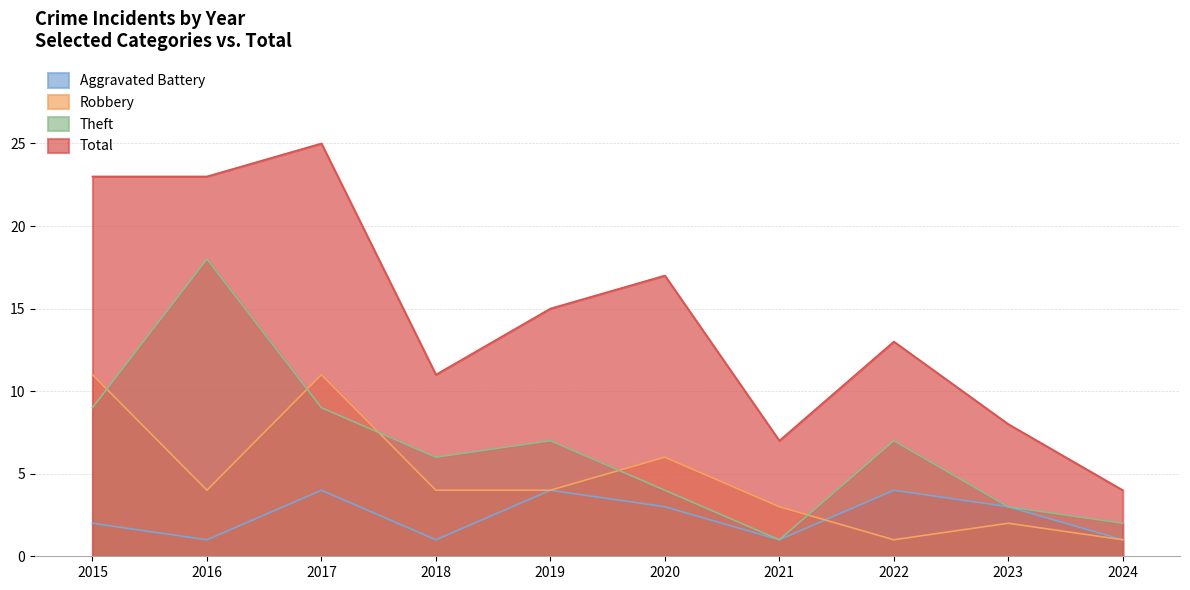

True or false: Total and Robbery intersect in this chart.

False